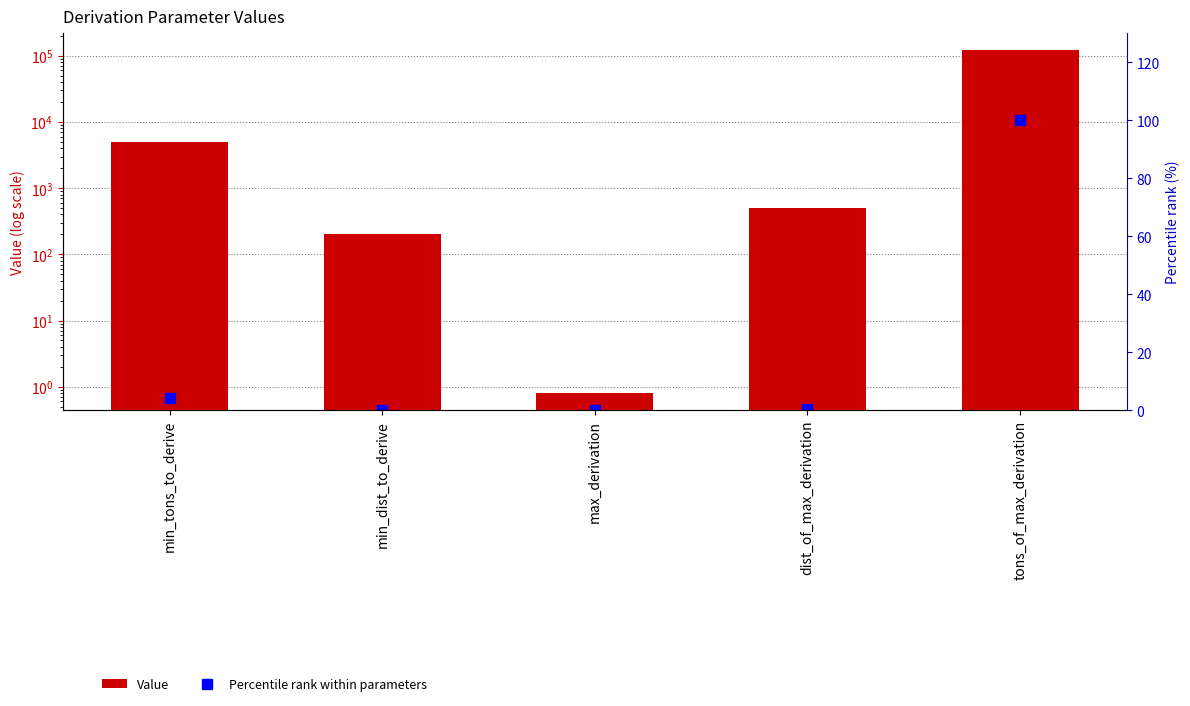

Reading left to right, list all the values displayed in this chart.

Value: min_tons_to_derive=5000.0	min_dist_to_derive=200.0	max_derivation=0.8	dist_of_max_derivation=500.0	tons_of_max_derivation=120000.0
Percentile rank within parameters: min_tons_to_derive=4.2	min_dist_to_derive=0.2	max_derivation=0.0	dist_of_max_derivation=0.4	tons_of_max_derivation=100.0